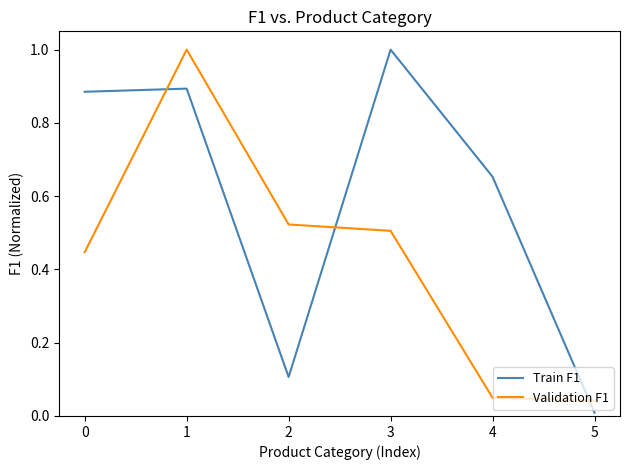

After their last crossing, which series has the higher values: Validation F1 or Train F1?

Validation F1